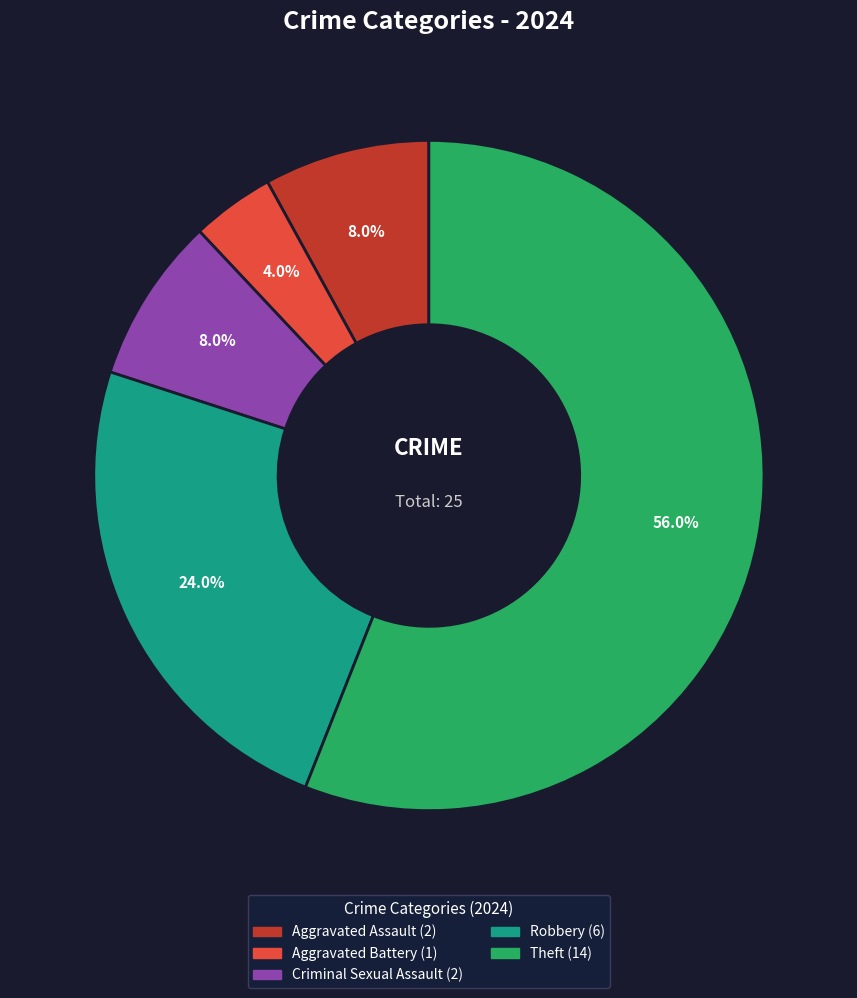

Is there any slice that represents more than half of the pie?

Yes